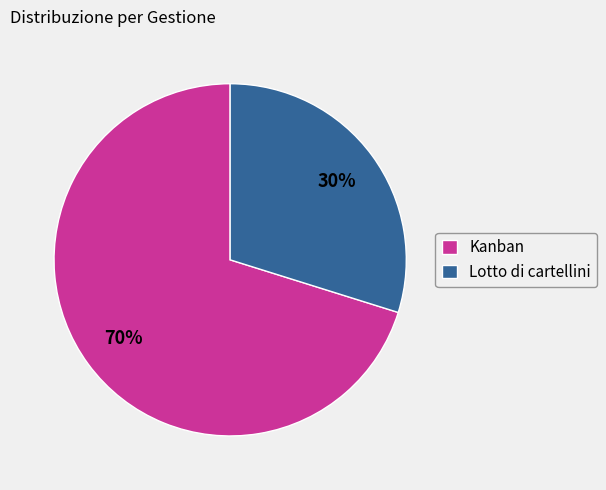

True or false: Lotto di cartellini accounts for 30% of the total.

True